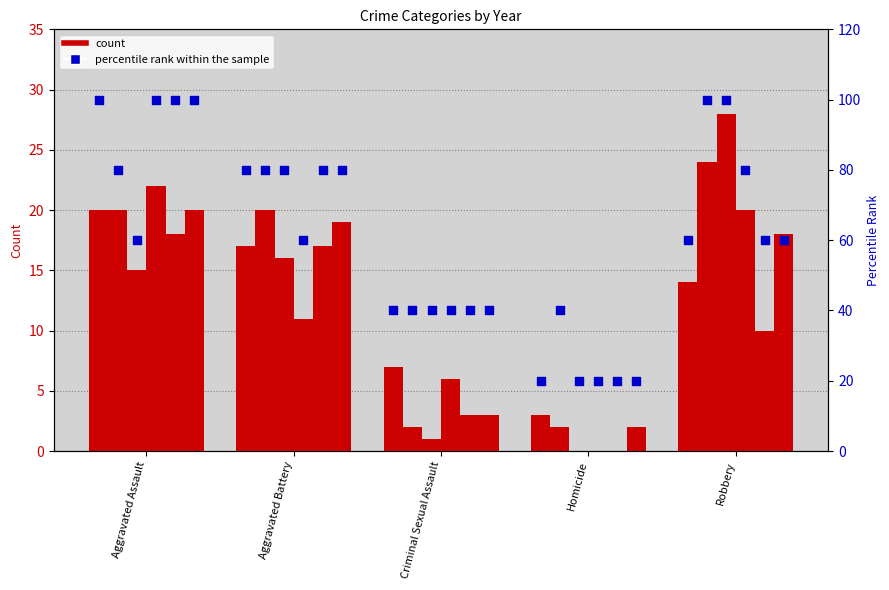

What is the ratio of the value at Homicide to the value at Aggravated Battery?

0.2